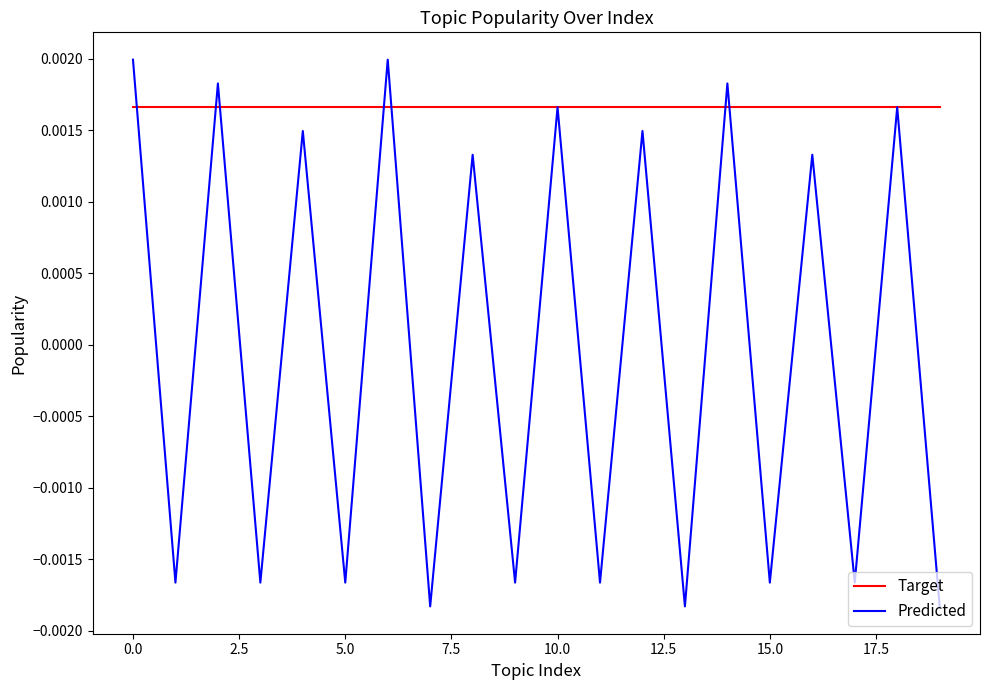

Rank the series by their maximum value, from lowest to highest.

Target, Predicted